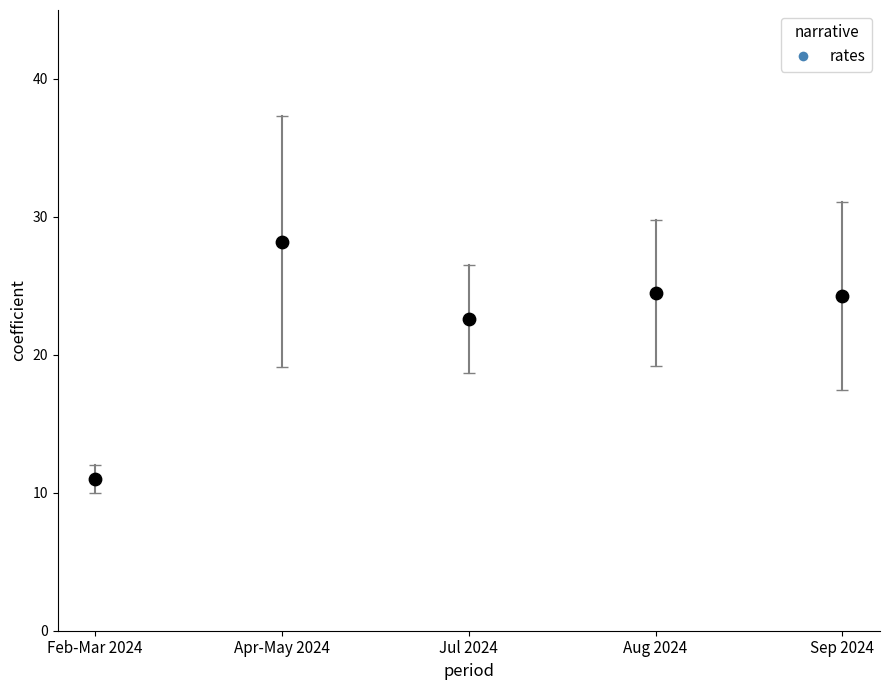

What is the range of Y values (max minus min)?

17.2